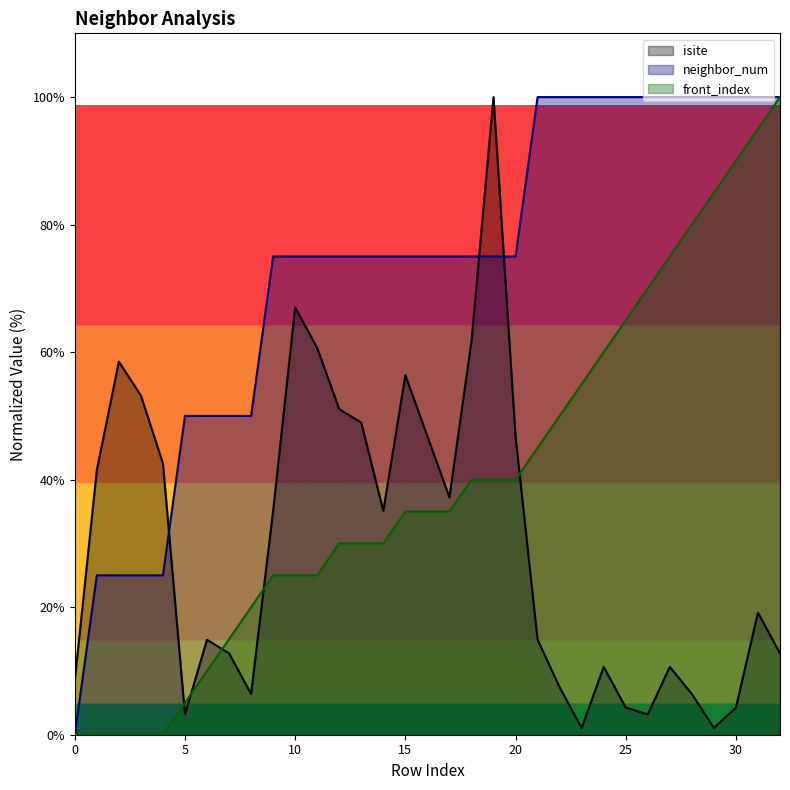

Rank the series by their maximum value, from lowest to highest.

isite, neighbor_num, front_index